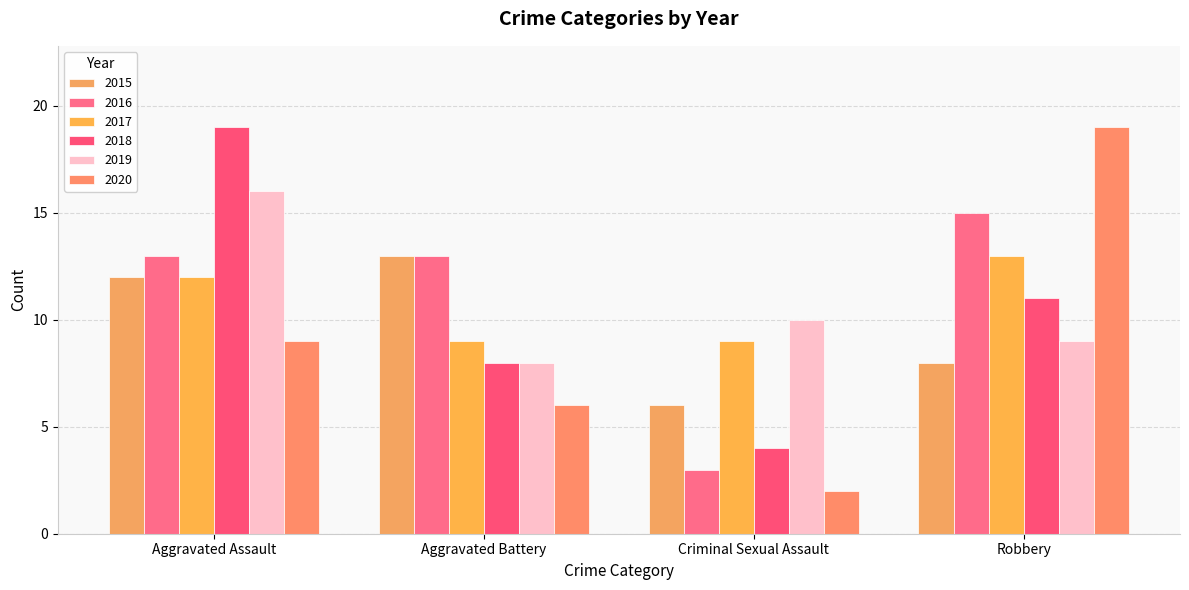

Count the number of categories in the chart.

4